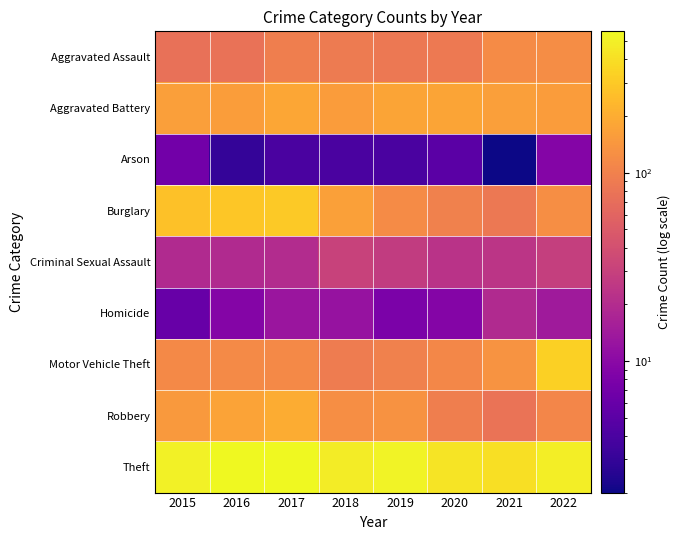

Reading right to left, transcribe all the data shown in this chart.

Aggravated Assault: 2022=121	2021=120	2020=88	2019=86	2018=89	2017=96	2016=77	2015=75
Aggravated Battery: 2022=157	2021=164	2020=176	2019=178	2018=157	2017=181	2016=159	2015=162
Arson: 2022=9	2021=2	2020=5	2019=4	2018=4	2017=4	2016=3	2015=7
Burglary: 2022=125	2021=86	2020=100	2019=119	2018=165	2017=301	2016=288	2015=268
Criminal Sexual Assault: 2022=29	2021=24	2020=23	2019=27	2018=31	2017=20	2016=19	2015=19
Homicide: 2022=14	2021=19	2020=9	2019=8	2018=12	2017=13	2016=9	2015=6
Motor Vehicle Theft: 2022=330	2021=136	2020=112	2019=100	2018=91	2017=115	2016=116	2015=115
Robbery: 2022=109	2021=79	2020=95	2019=133	2018=124	2017=197	2016=173	2015=150
Theft: 2022=486	2021=401	2020=428	2019=521	2018=478	2017=561	2016=564	2015=514